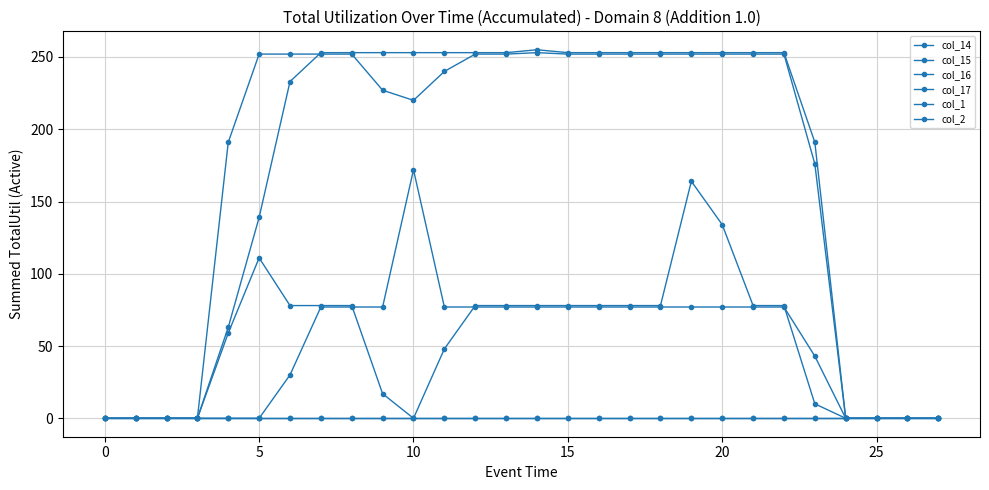

Is this an area chart (filled region under the line)?

No